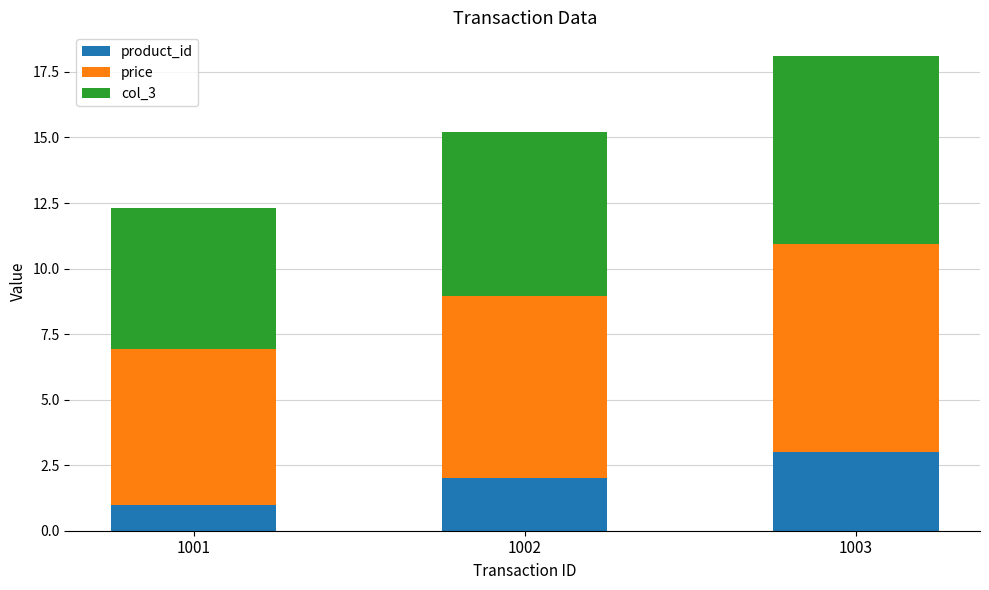

At which category is the sum across all series the highest?

1003